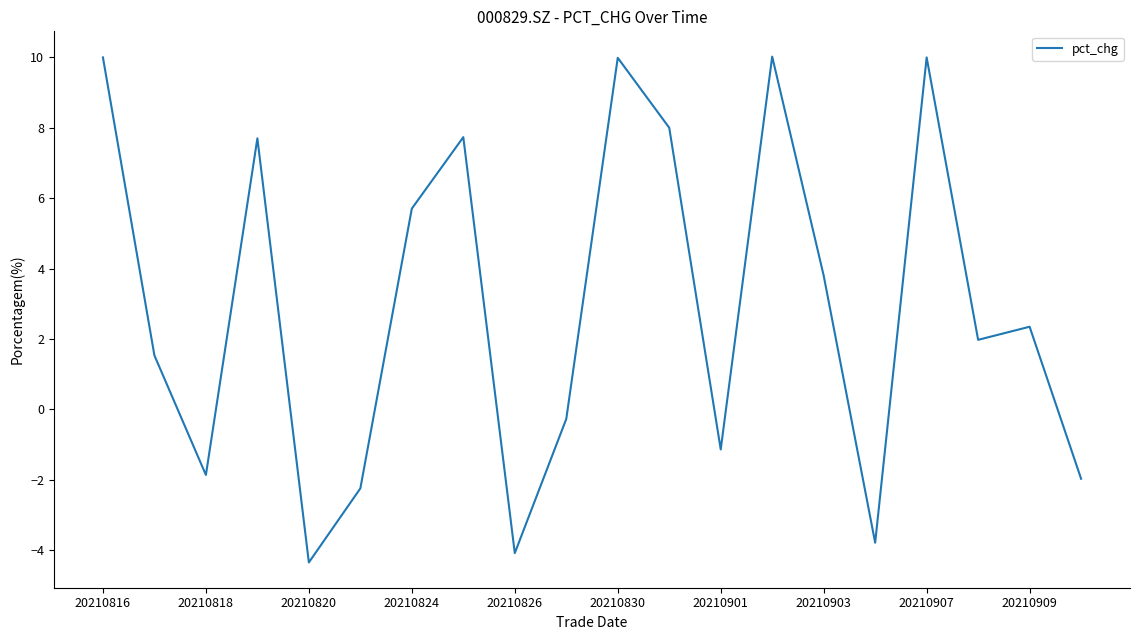

Reading left to right, extract all data points from this chart.

10.0	1.5	-1.9	7.7	-4.3	-2.2	5.7	7.7	-4.1	-0.3	10.0	8.0	-1.1	10.0	3.8	-3.8	10.0	2.0	2.3	-2.0